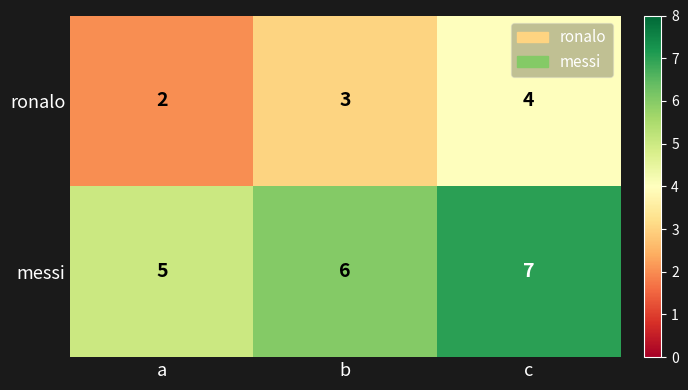

Reading left to right, what are all the values shown in this chart?

ronalo: a=2	b=3	c=4
messi: a=5	b=6	c=7